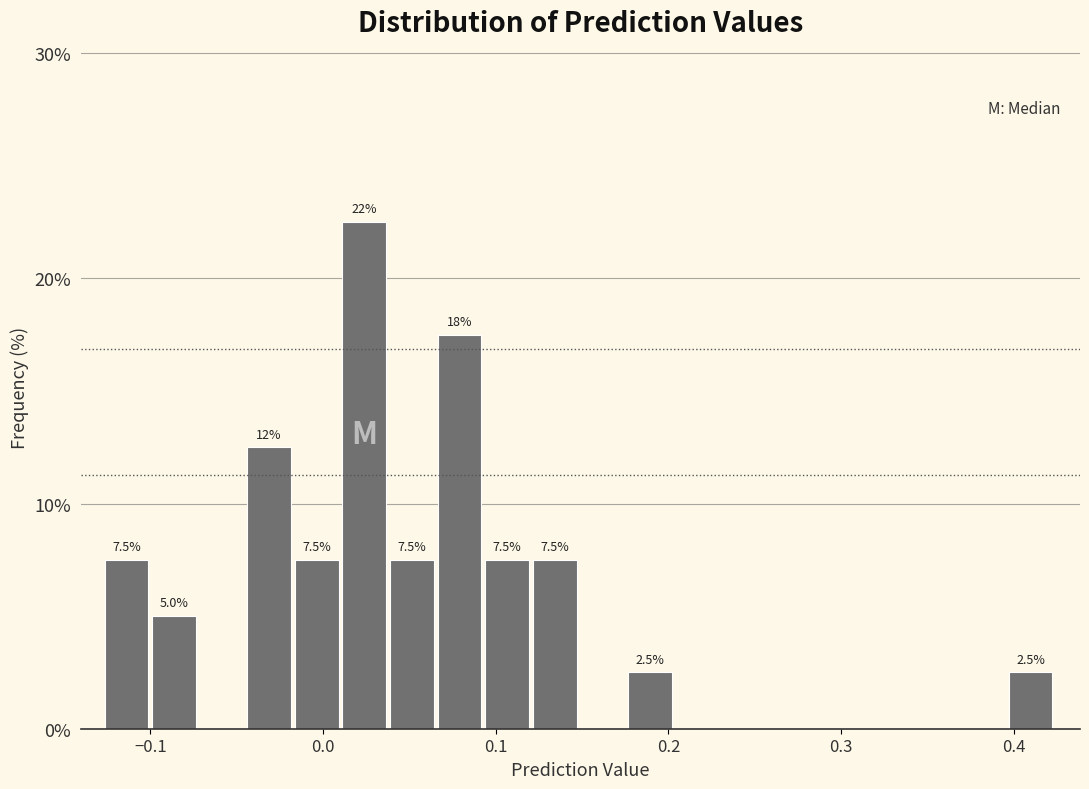

Read against the x-axis, roughly where is the centre of the tallest bar?

0.02